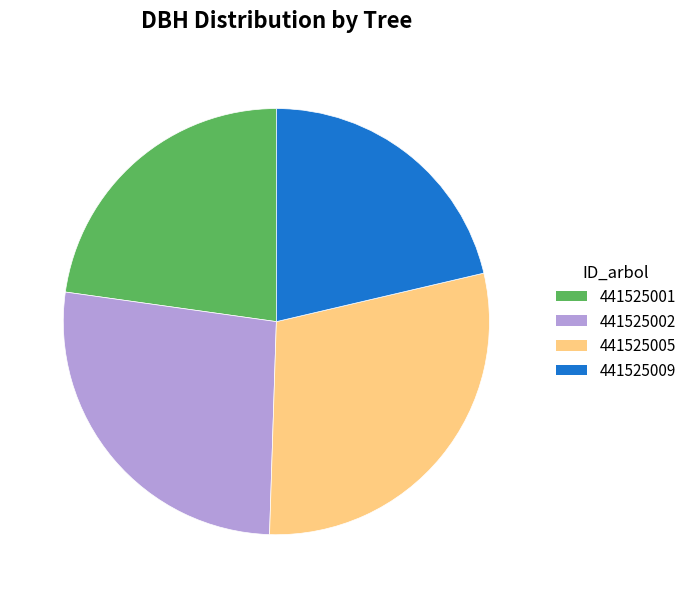

Which slice is the largest?

441525005